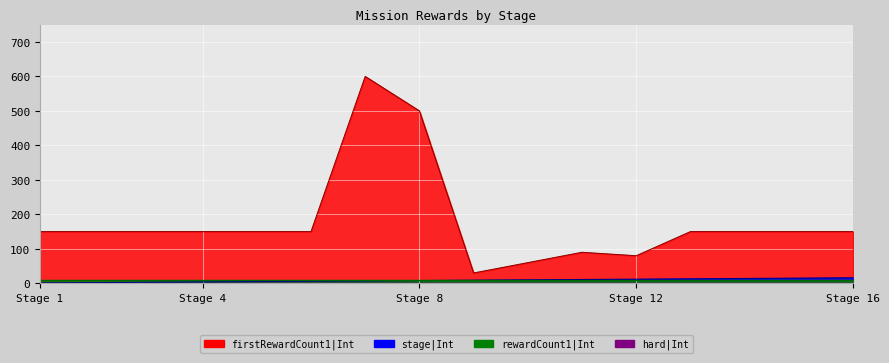

The firstRewardCount1|Int series shows 150 at 15. True or false?

True